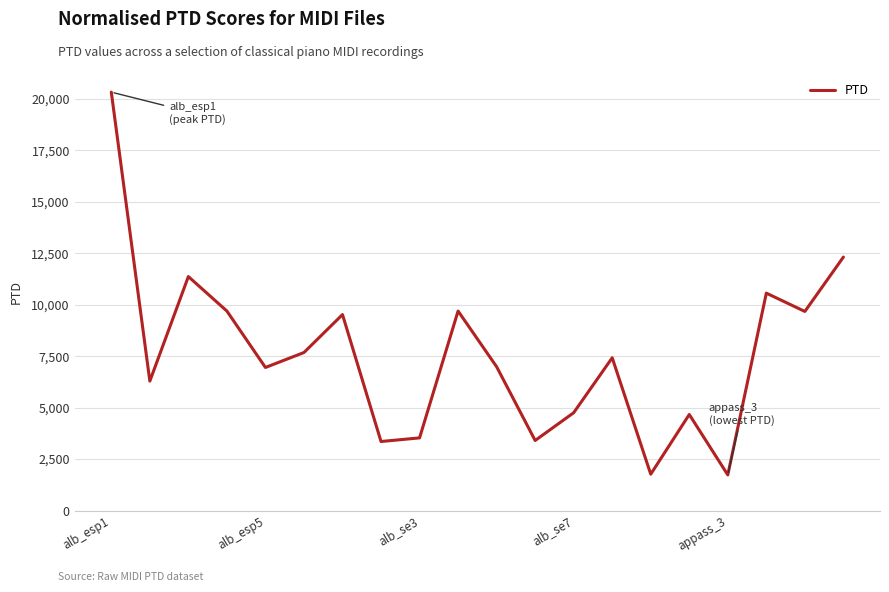

What is the difference between the maximum and minimum values?

18594.4